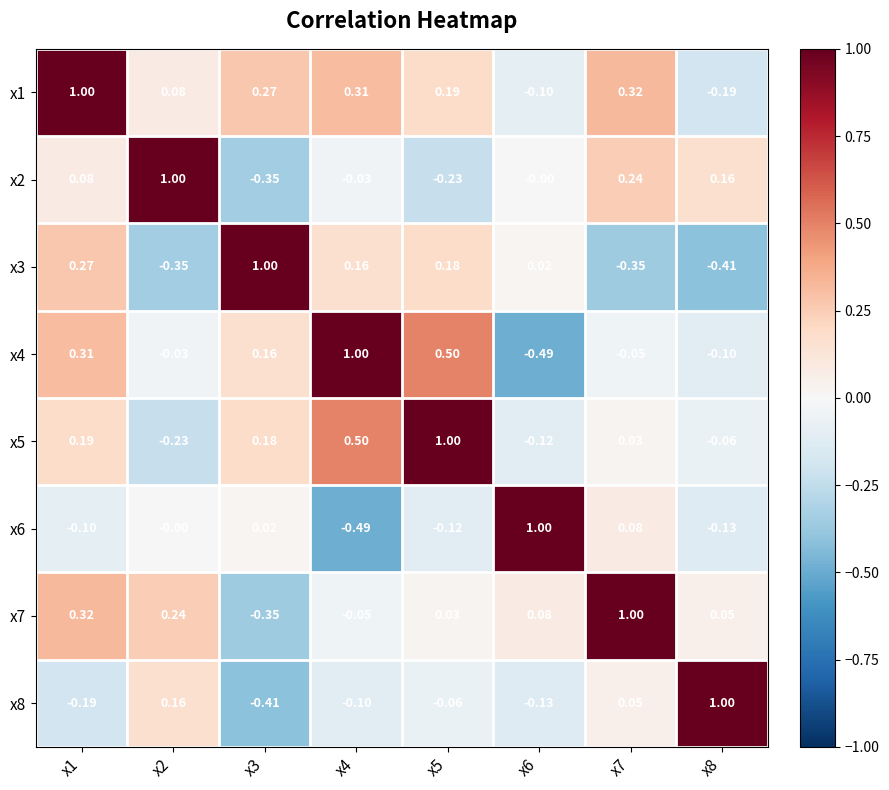

Is the value of x5 at x8 greater than the value of x6 at x7?

No